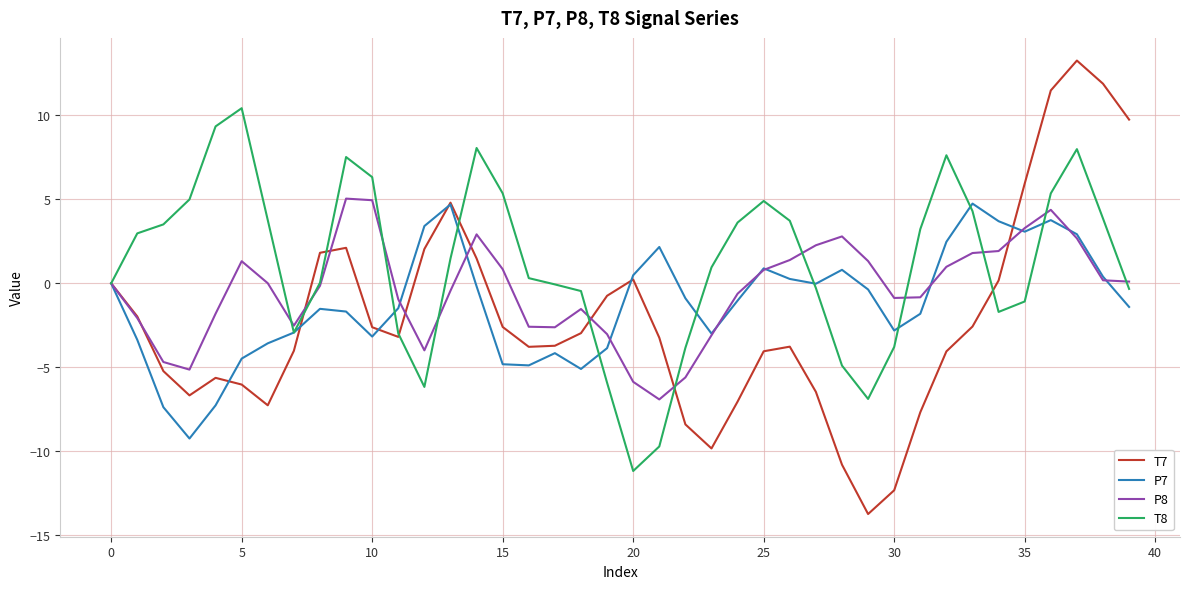

Does the chart have visible grid lines?

Yes